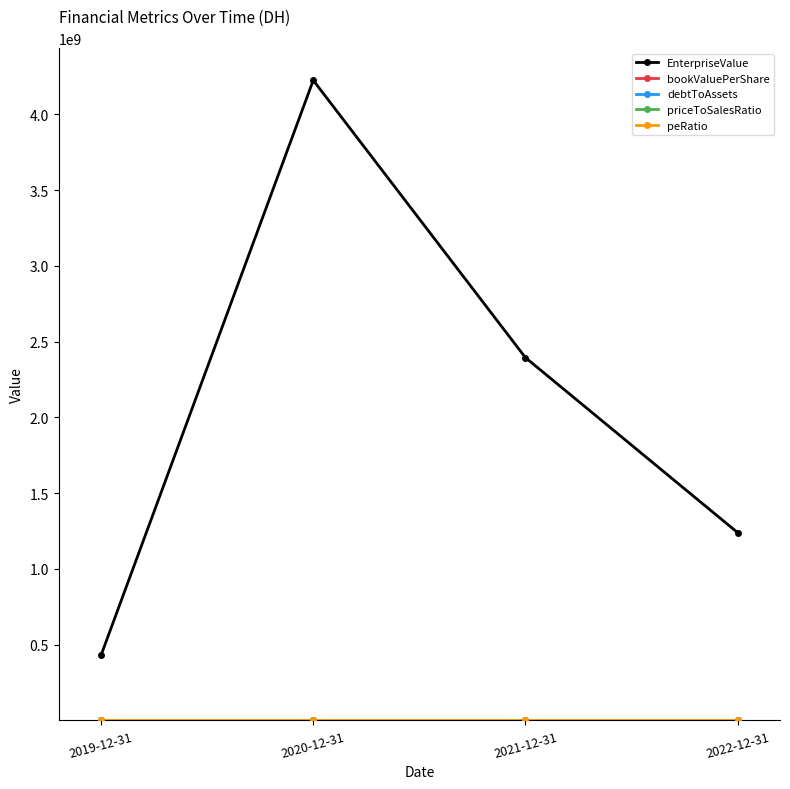

Which series changed the most between 2019-12-31 and 2020-12-31?

EnterpriseValue